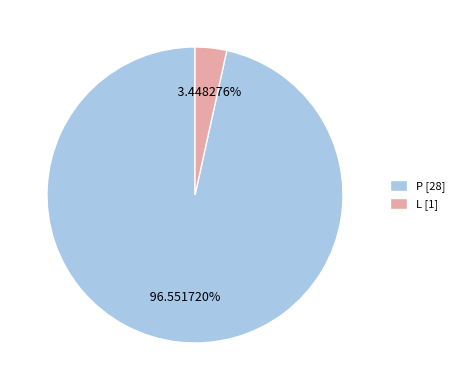

What is the ratio of the value at P to the value at L?

28.0